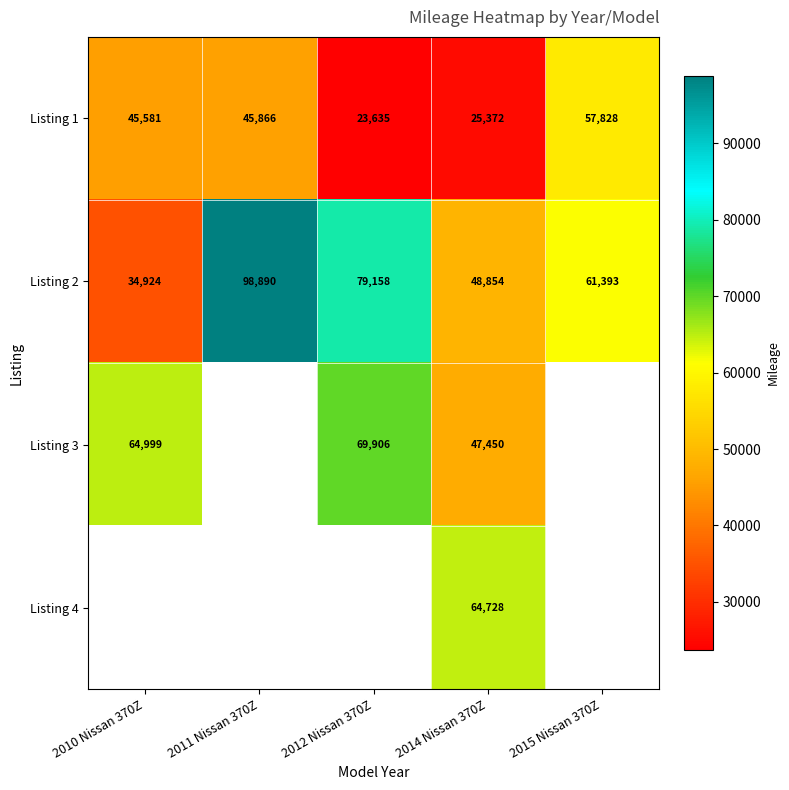

Which has a higher value, 2011 Nissan 370Z or 2012 Nissan 370Z?

2011 Nissan 370Z